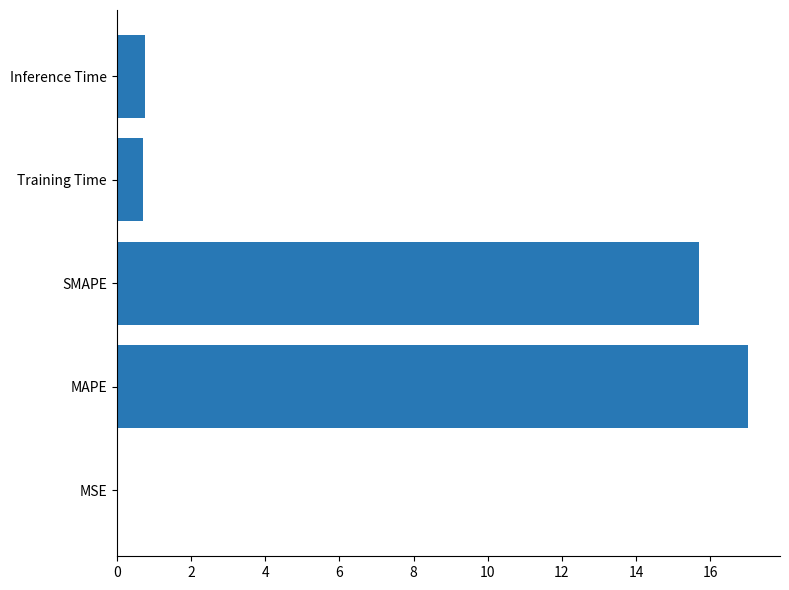

What is the maximum value shown in the chart?

17.0